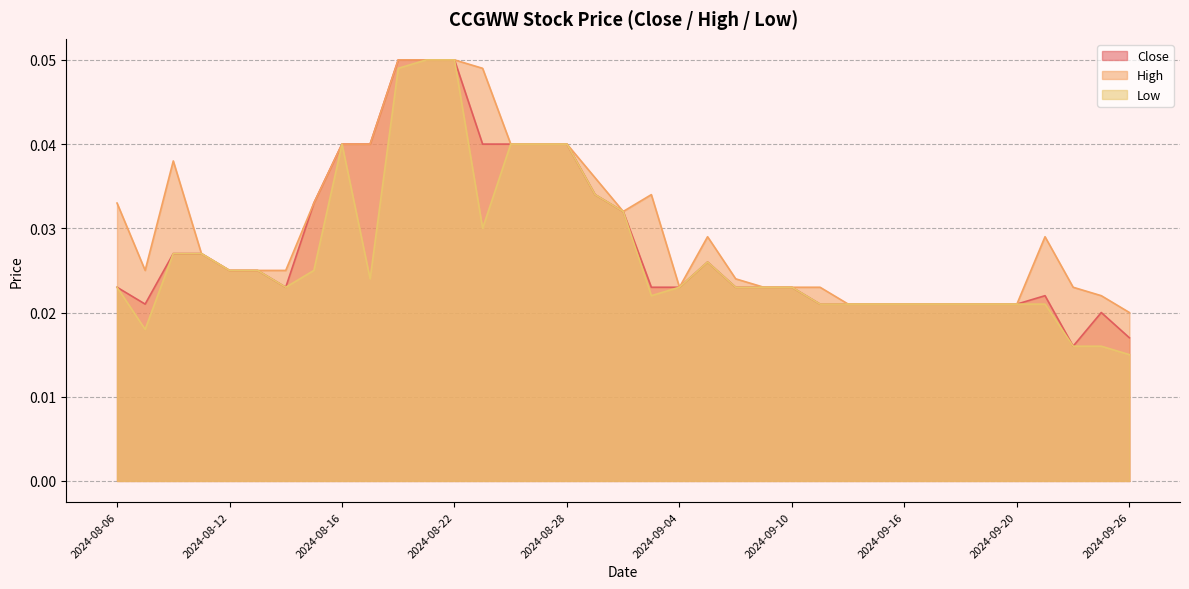

What is the total value across all series at 2024-09-19?

0.1